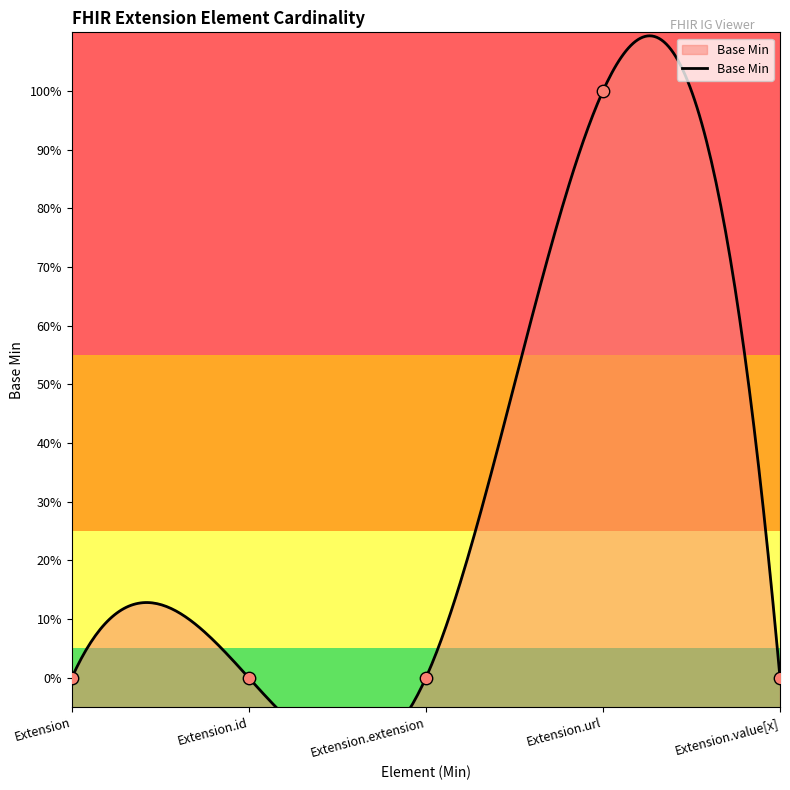

What is the change in value from Extension to Extension.url?

+1